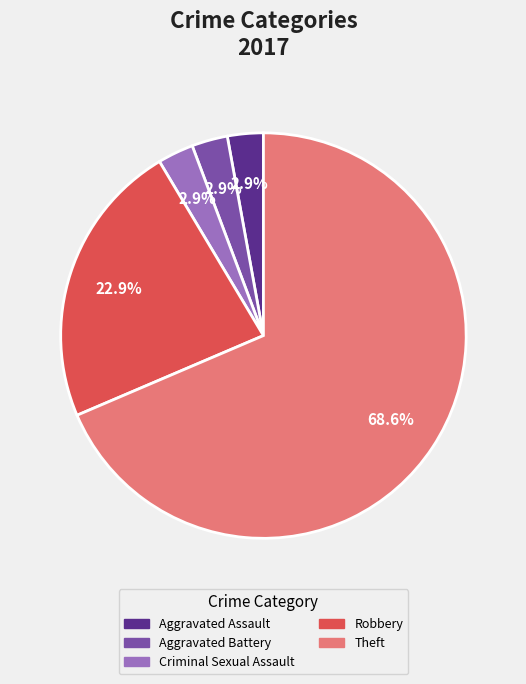

What percentage do Criminal Sexual Assault and Robbery together represent?

25.7%